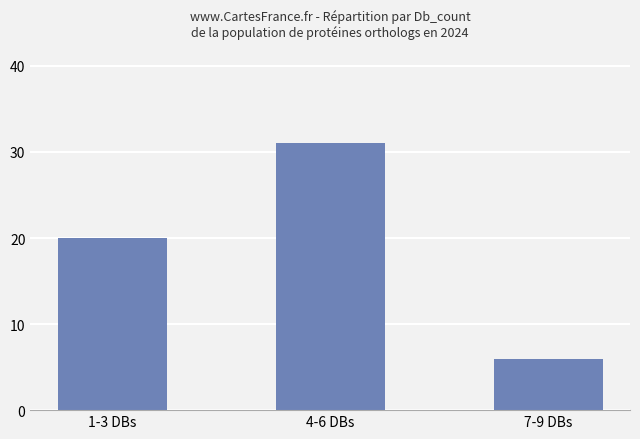

How many data points does each series have?

3